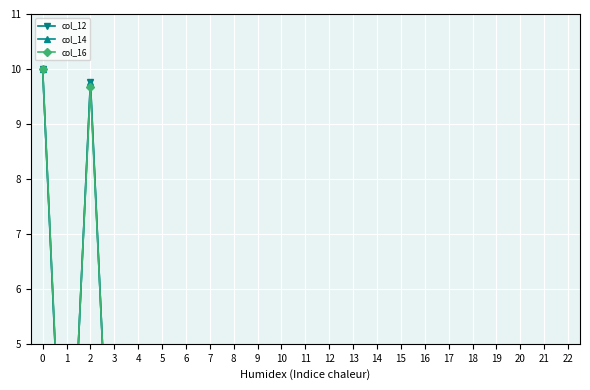

Which series has the largest total across all categories?

col_16